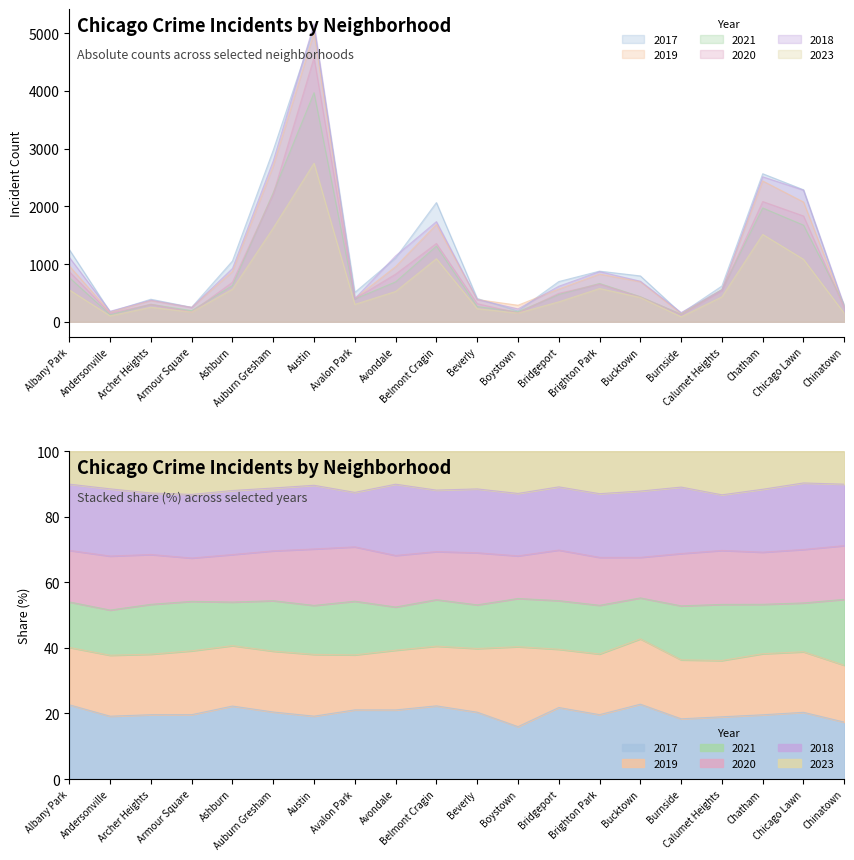

What is the label of the 17th point from the left?

Calumet Heights